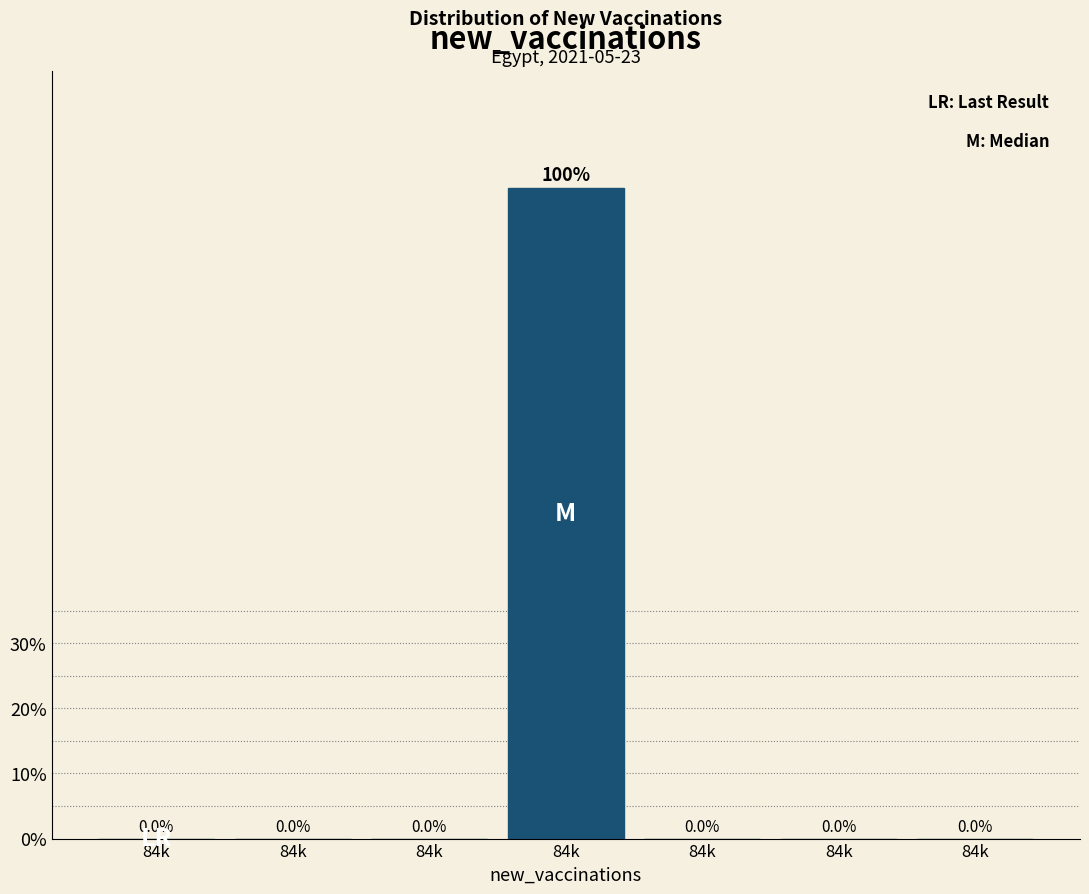

How many data points does each series have?

7